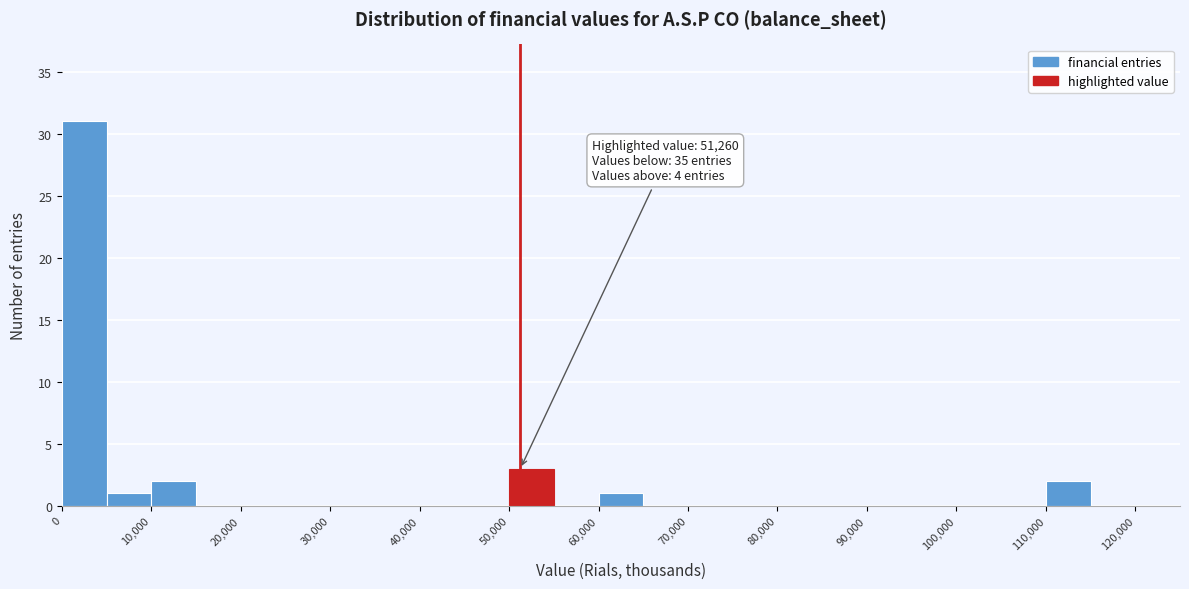

Which range on the x-axis has the tallest bar?

0 to 5000